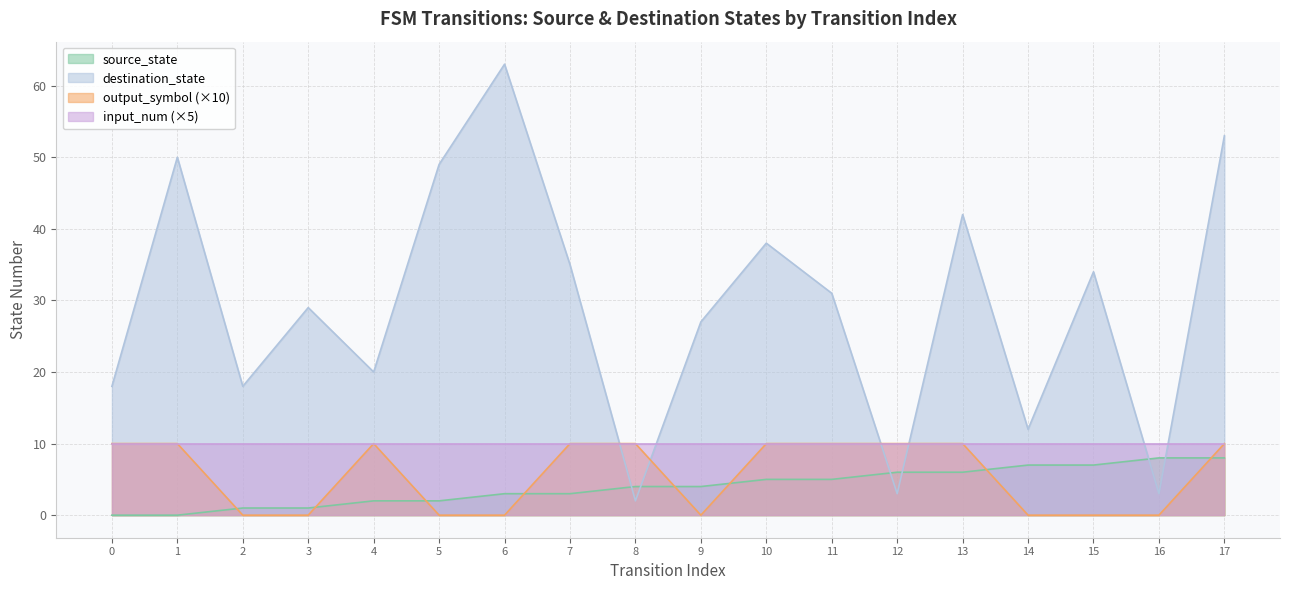

Between which two adjacent categories do output_symbol (×10) and destination_state first intersect?

7 and 8